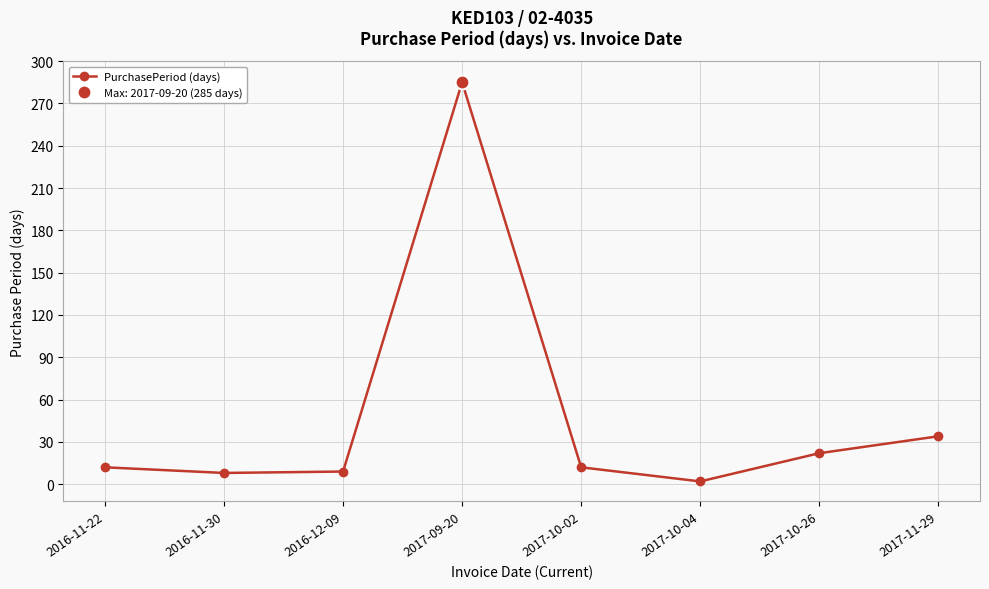

What is the average value?

48